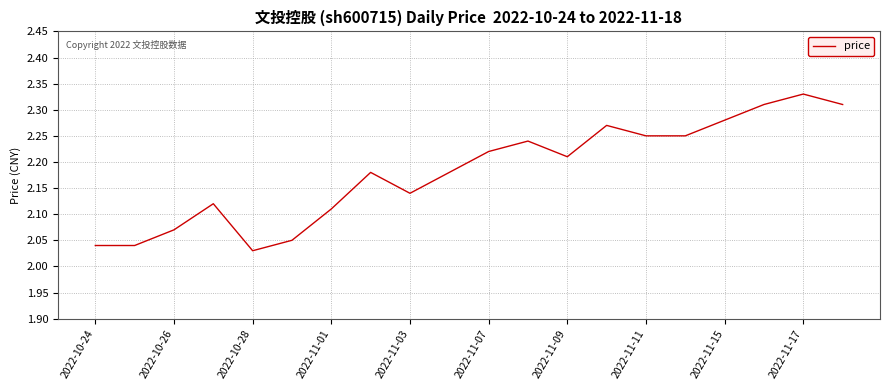

Does the chart have visible grid lines?

Yes